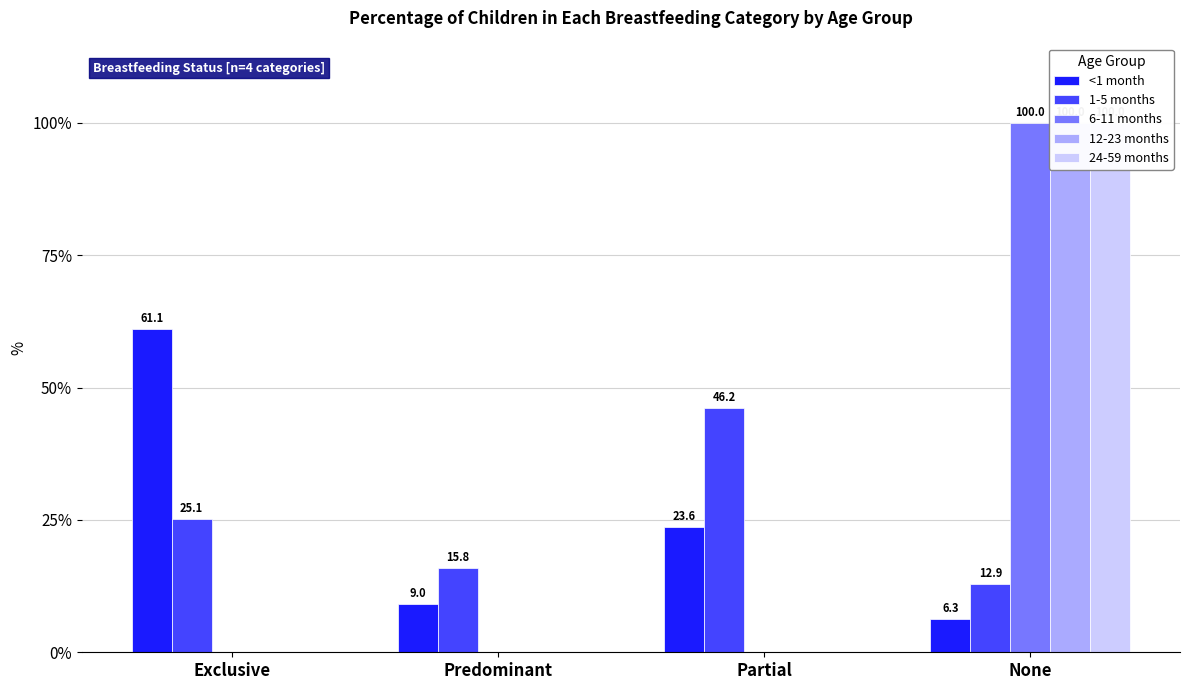

Reading left to right, list all the values displayed in this chart.

<1 month: 61.1	9.0	23.6	6.3
1-5 months: 25.1	15.8	46.2	12.9
6-11 months: 0.0	0.0	0.0	100.0
12-23 months: 0.0	0.0	0.0	100.0
24-59 months: 0.0	0.0	0.0	100.0